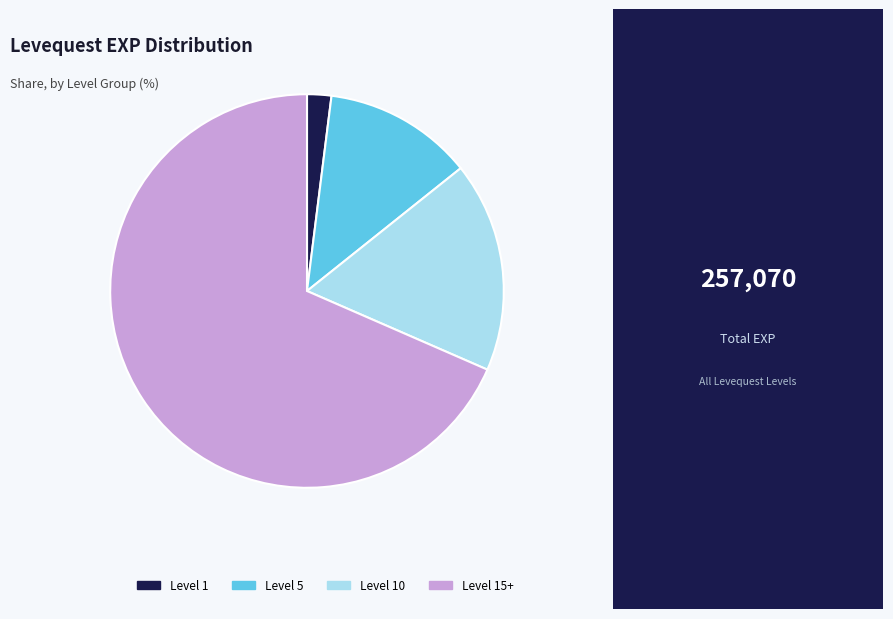

Combined, do Level 5 and Level 15+ account for over 50%?

Yes